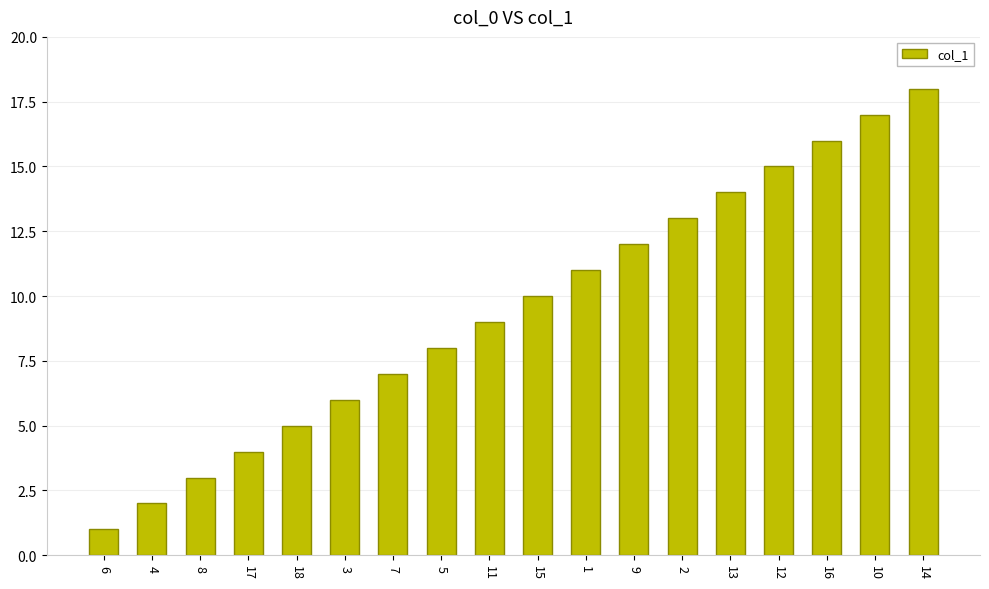

How many values are below 10?

9